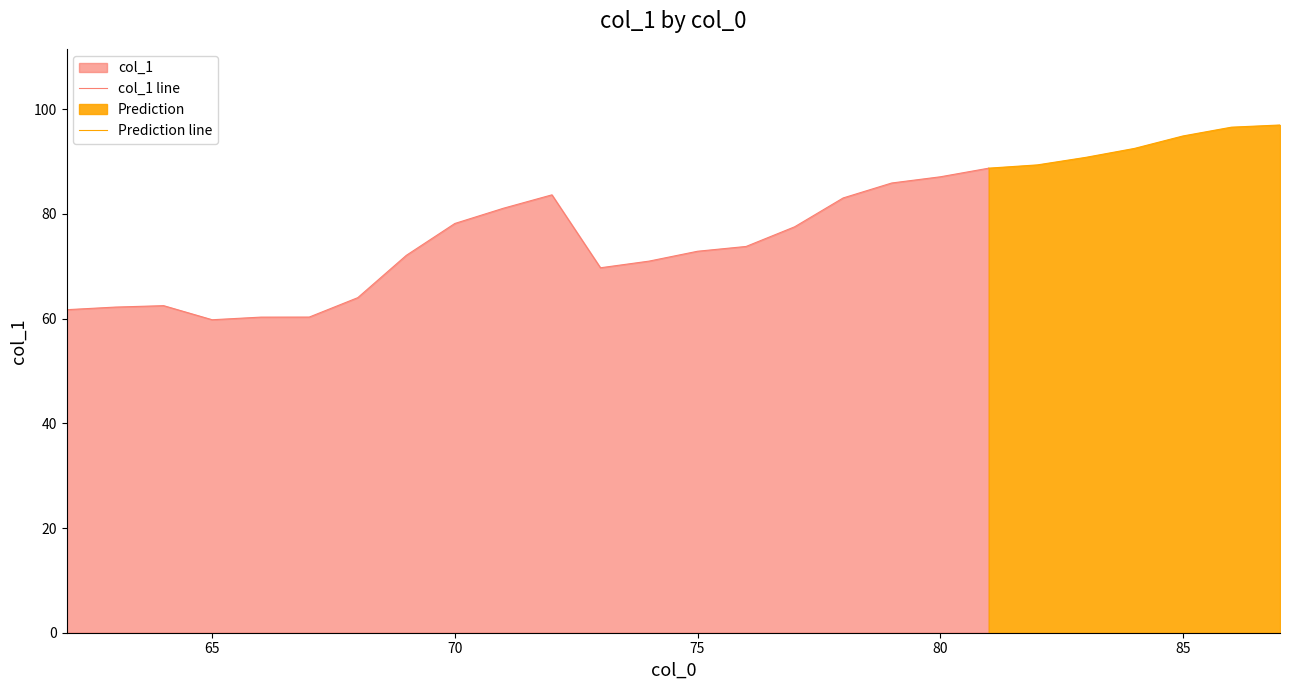

List the labels in order of value, largest first.

87, 86, 85, 84, 83, 82, 81, 80, 79, 72, 78, 71, 70, 77, 76, 75, 69, 74, 73, 68, 64, 63, 62, 67, 66, 65